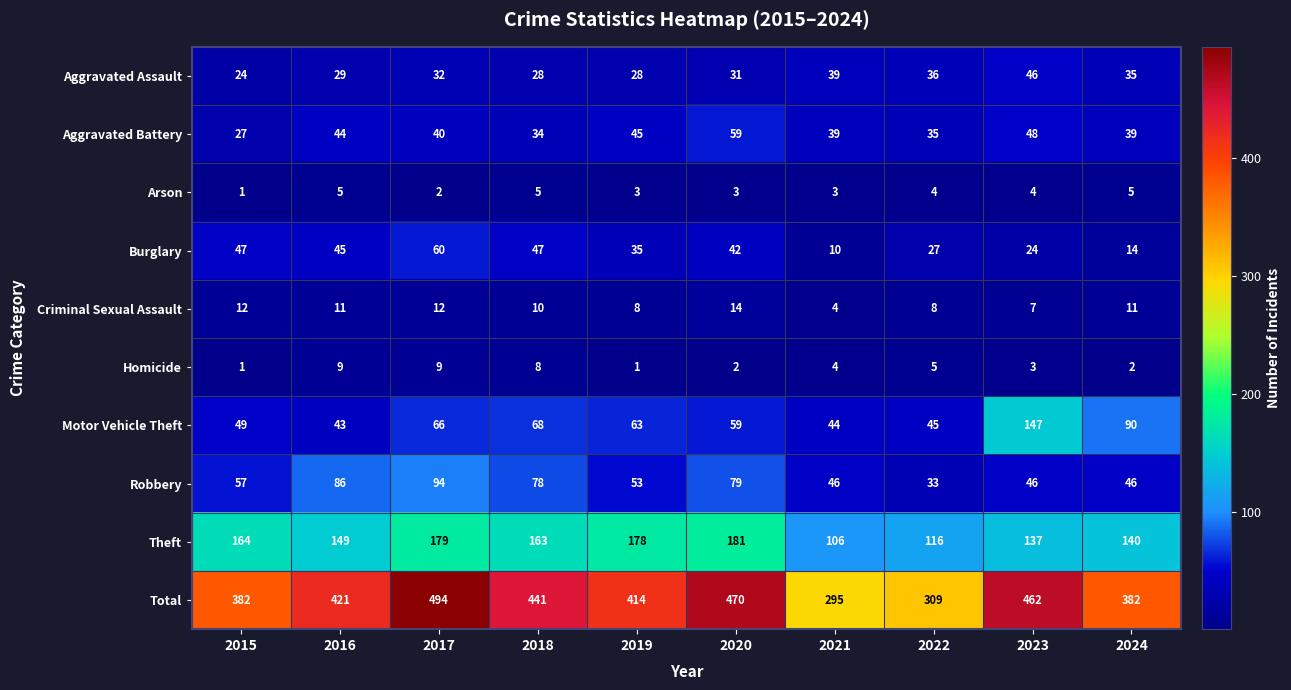

At which label does Aggravated Assault reach its peak?

2023